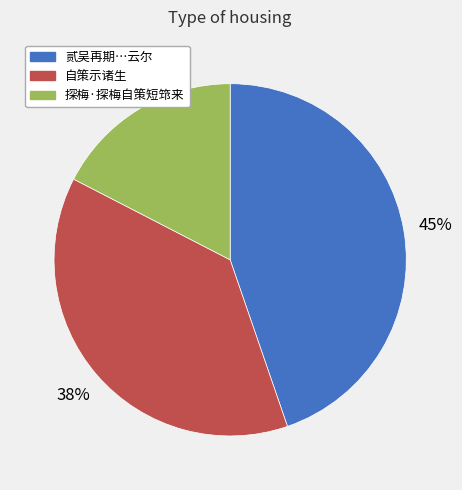

The 探梅·探梅自策短筇来 slice represents 17% of the pie. True or false?

True